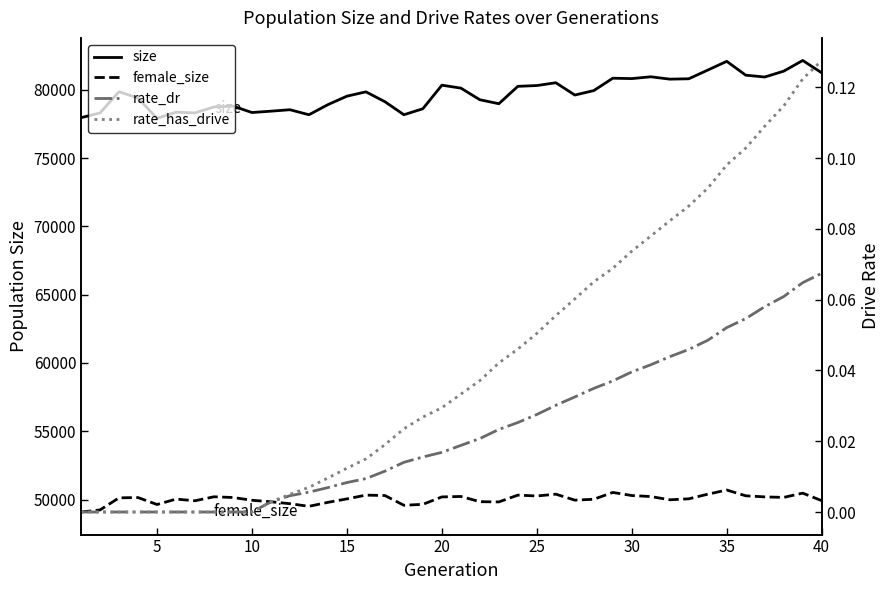

Does the chart have visible grid lines?

No